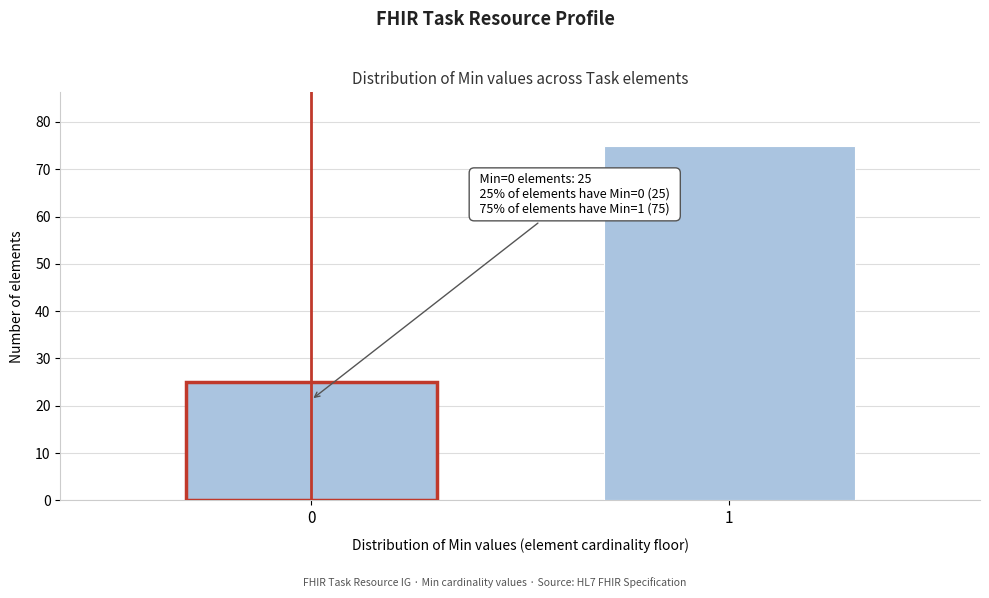

Reading right to left, what are all the values shown in this chart?

1=75	0=25